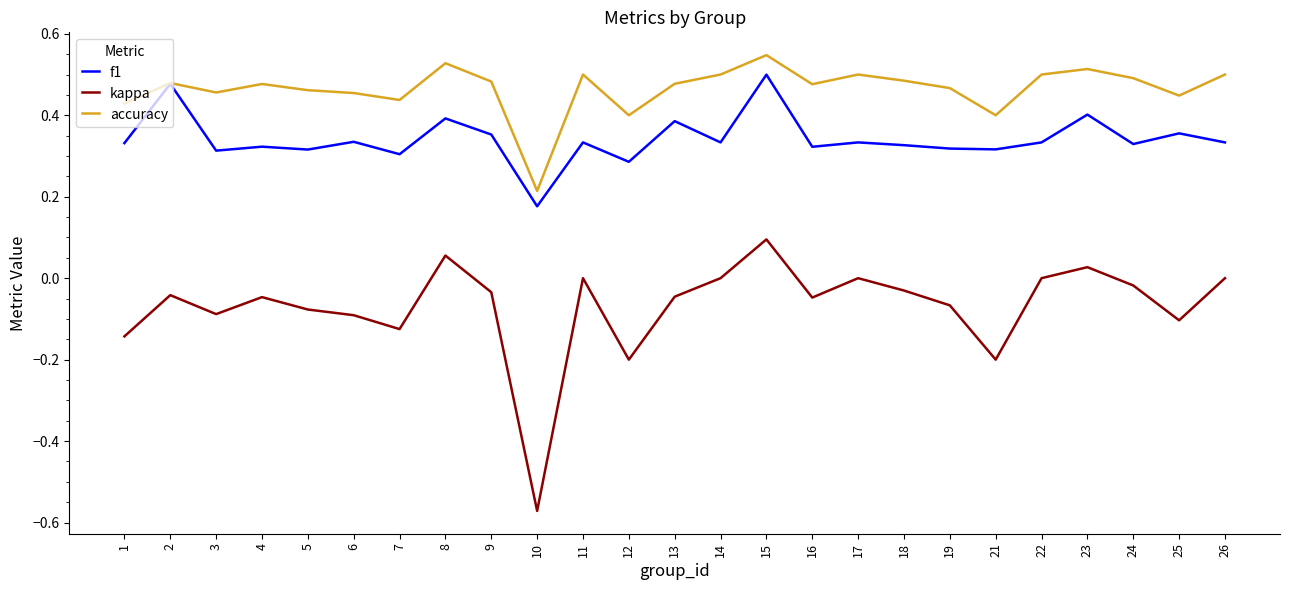

Rank the series by their average value, from lowest to highest.

kappa, f1, accuracy